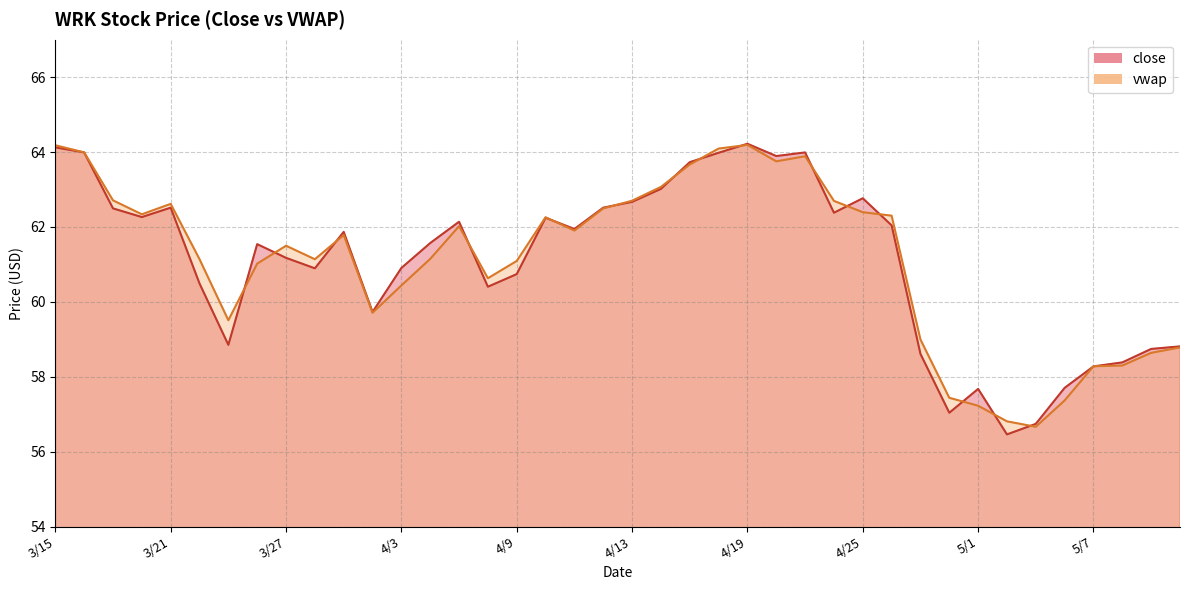

How many times do close and vwap cross each other?

17